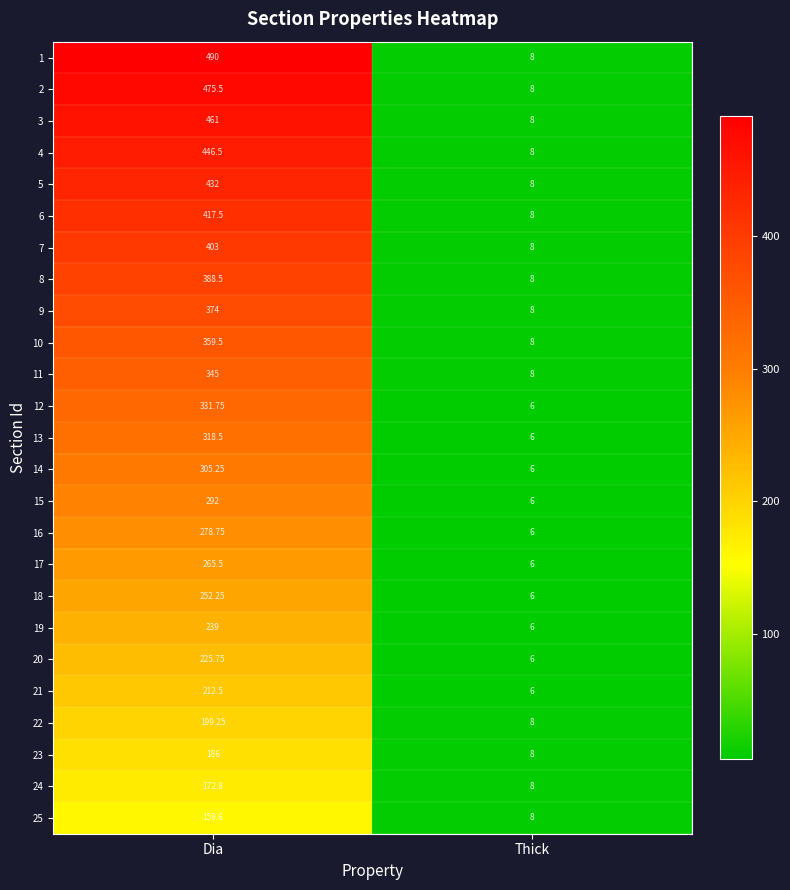

Where does the 17 series first go above 265?

Dia